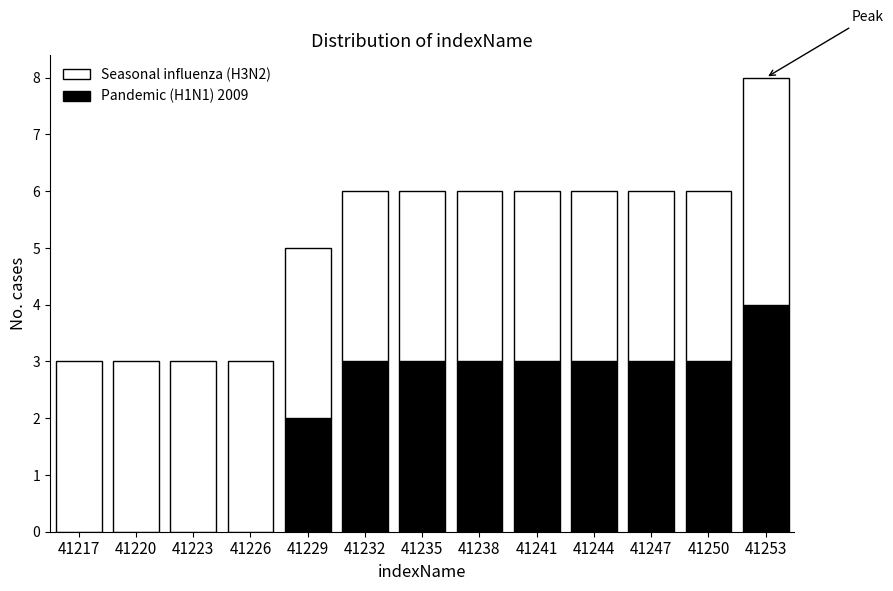

Reading left to right, what are the values for Pandemic (H1N1) 2009?

41217=0	41220=0	41223=0	41226=0	41229=2	41232=3	41235=3	41238=3	41241=3	41244=3	41247=3	41250=3	41253=4